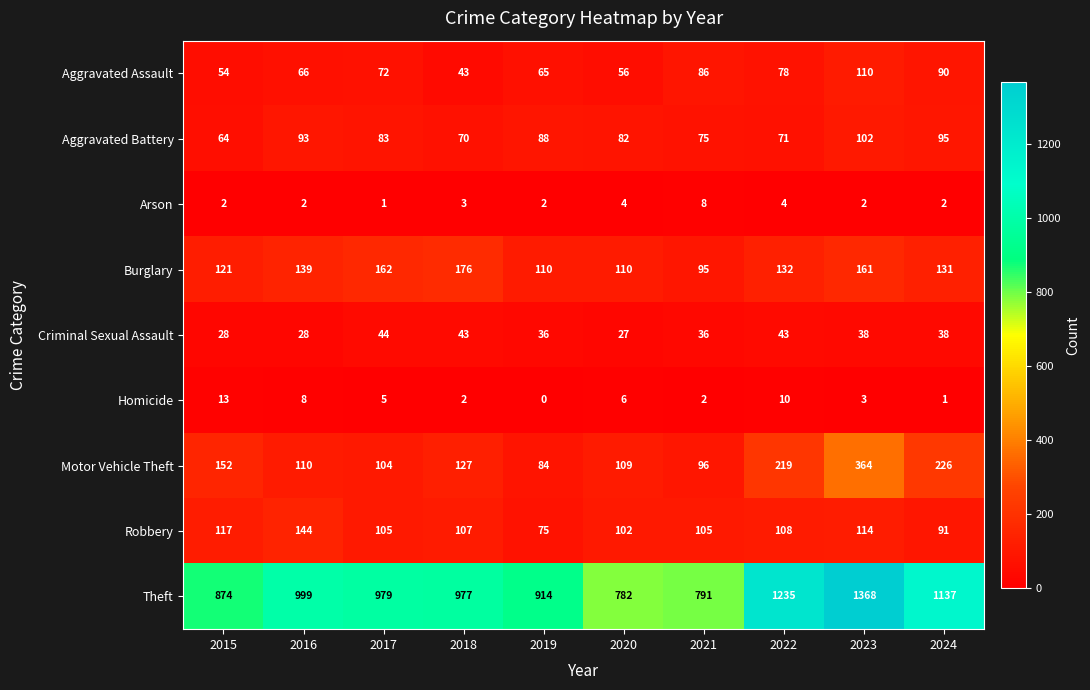

At which category does the chart reach its minimum across all series?

2019